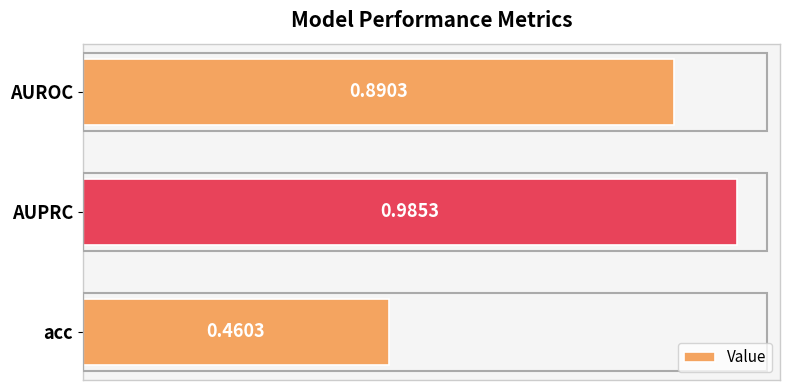

What is the label of the 3rd bar from the bottom?

AUROC